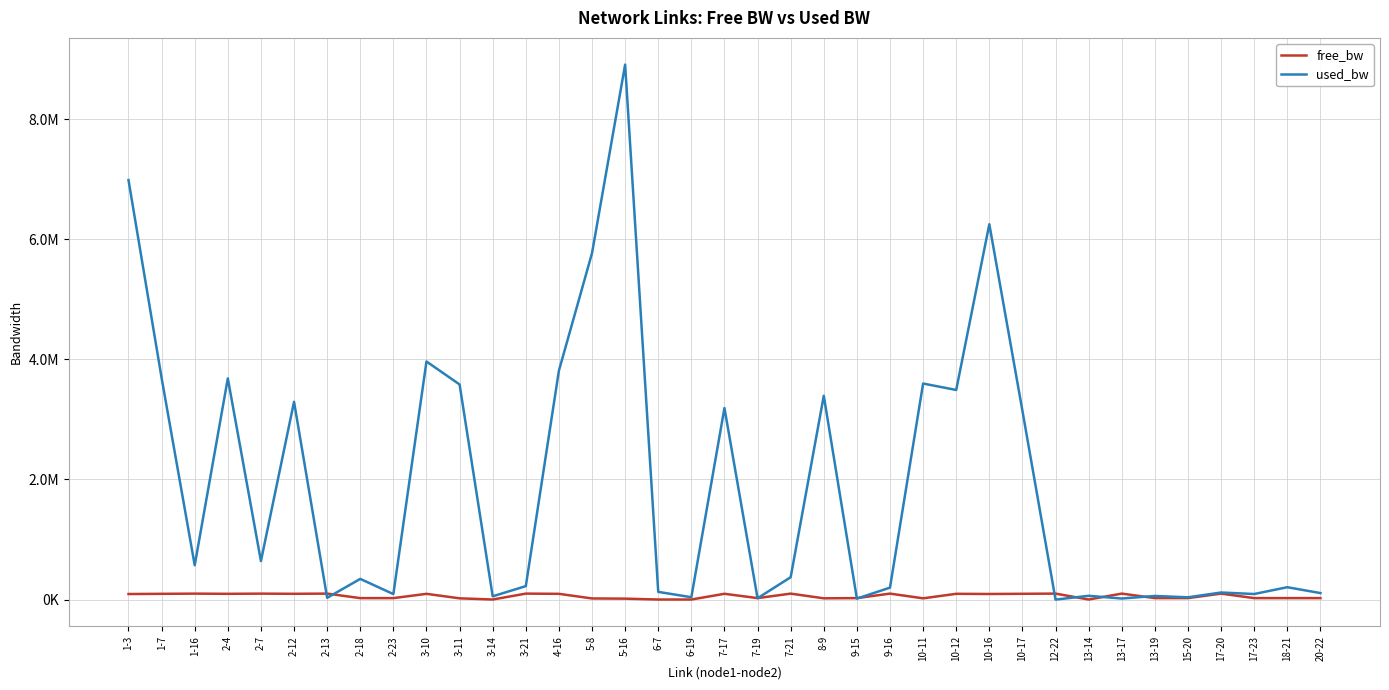

Is this an area chart (filled region under the line)?

No